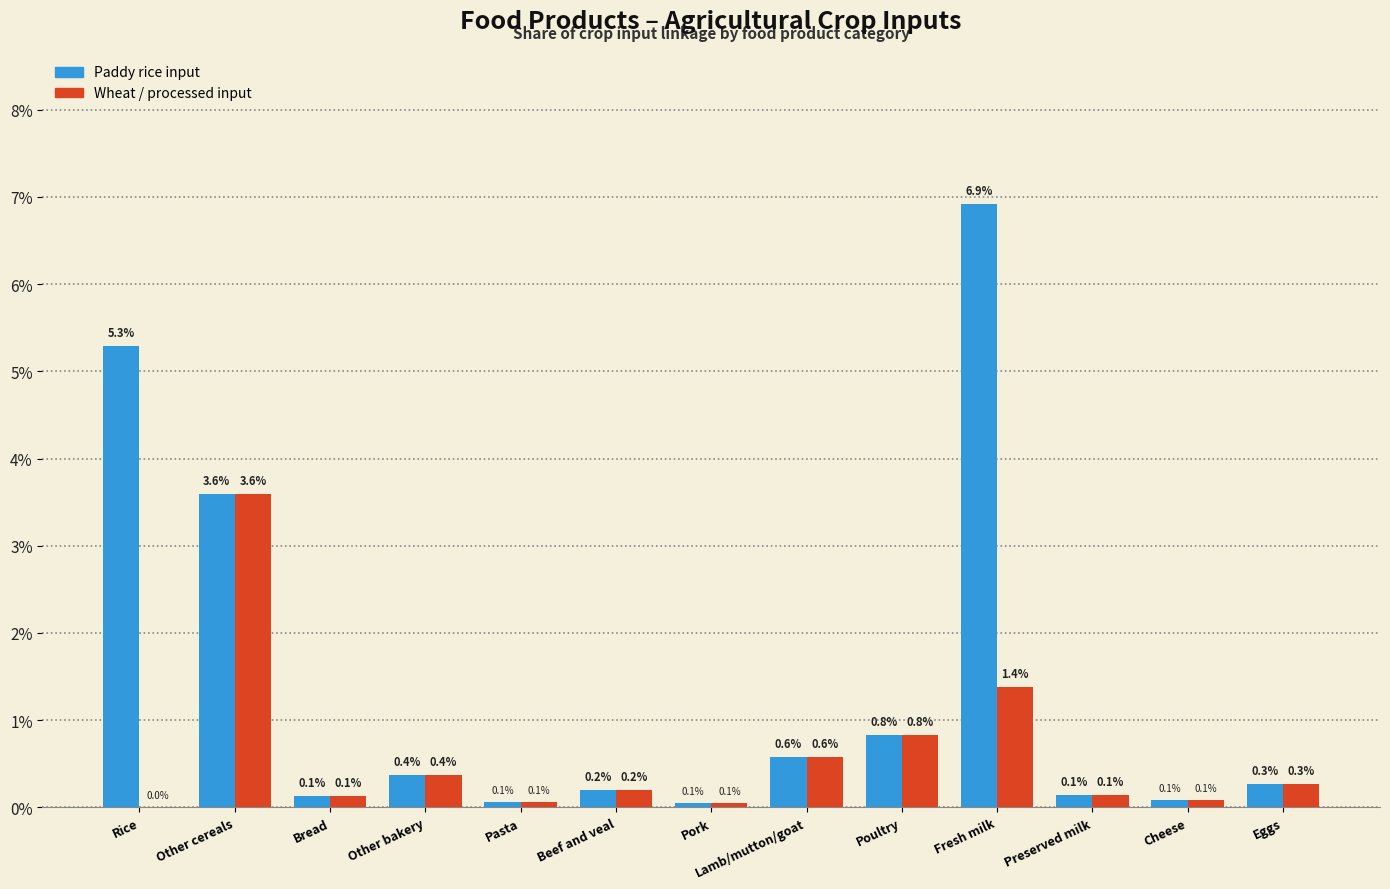

Does the chart contain any negative values?

No